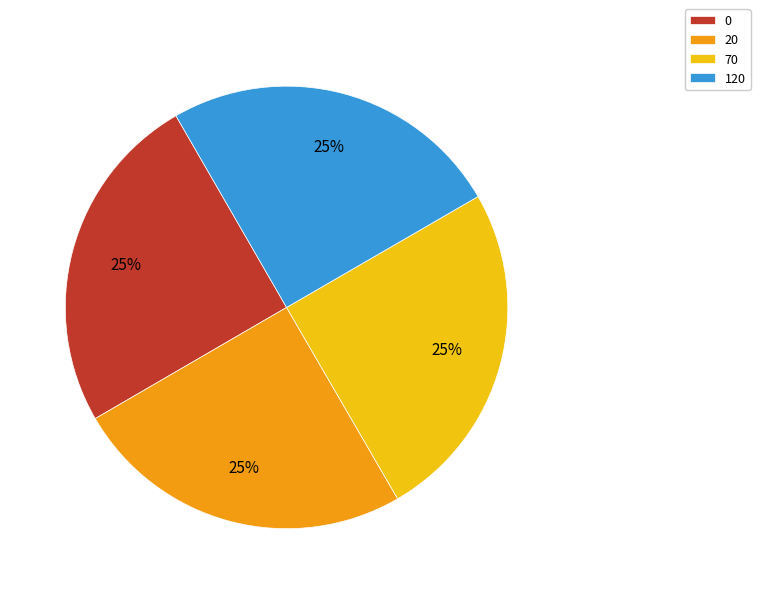

Is there any slice that represents more than half of the pie?

No